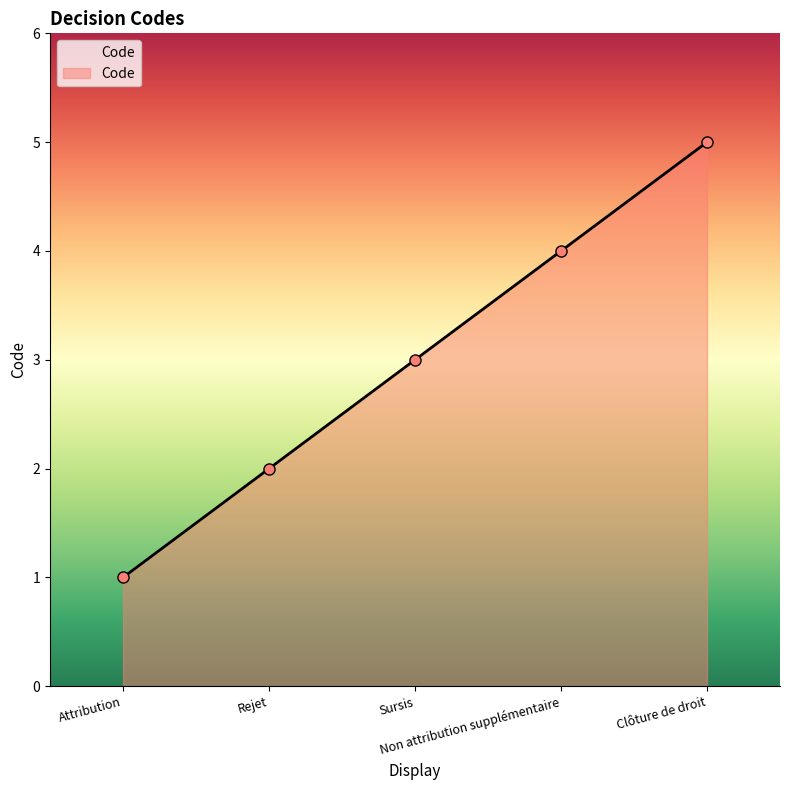

What is the sum of all values?

15